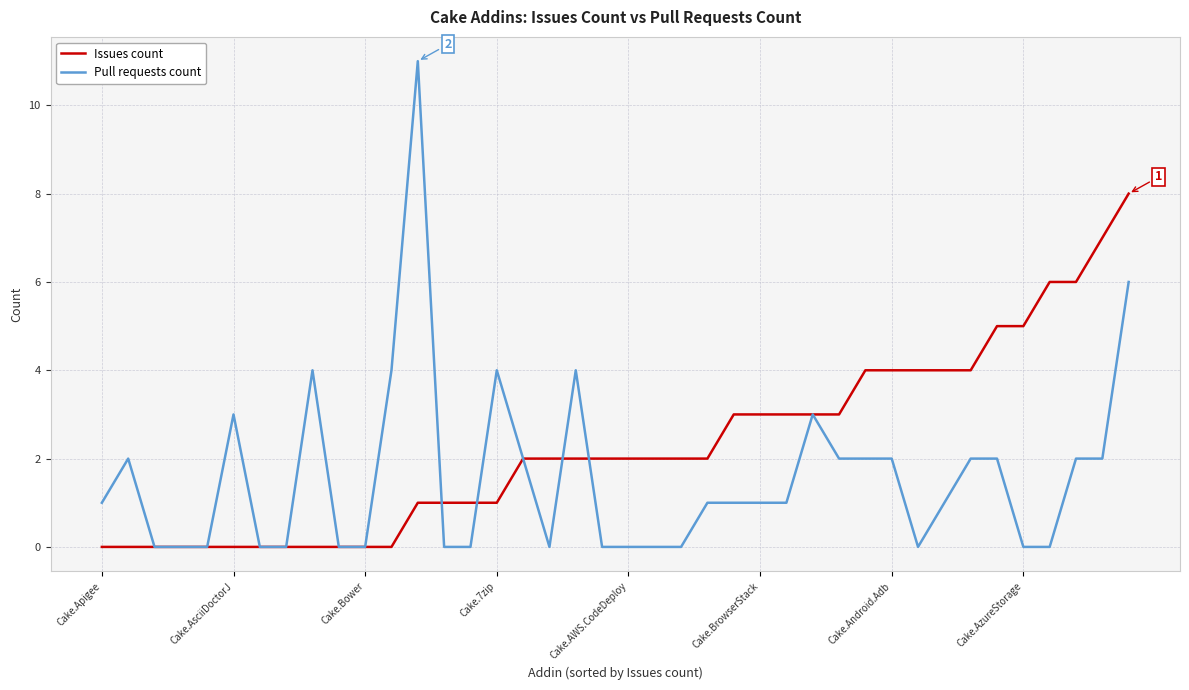

Which series has the widest spread of values?

Pull requests count